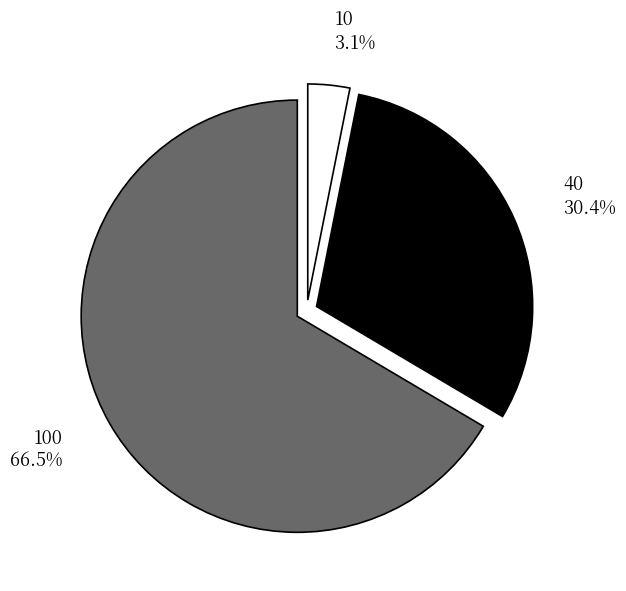

The 100 slice represents 60% of the pie. True or false?

False